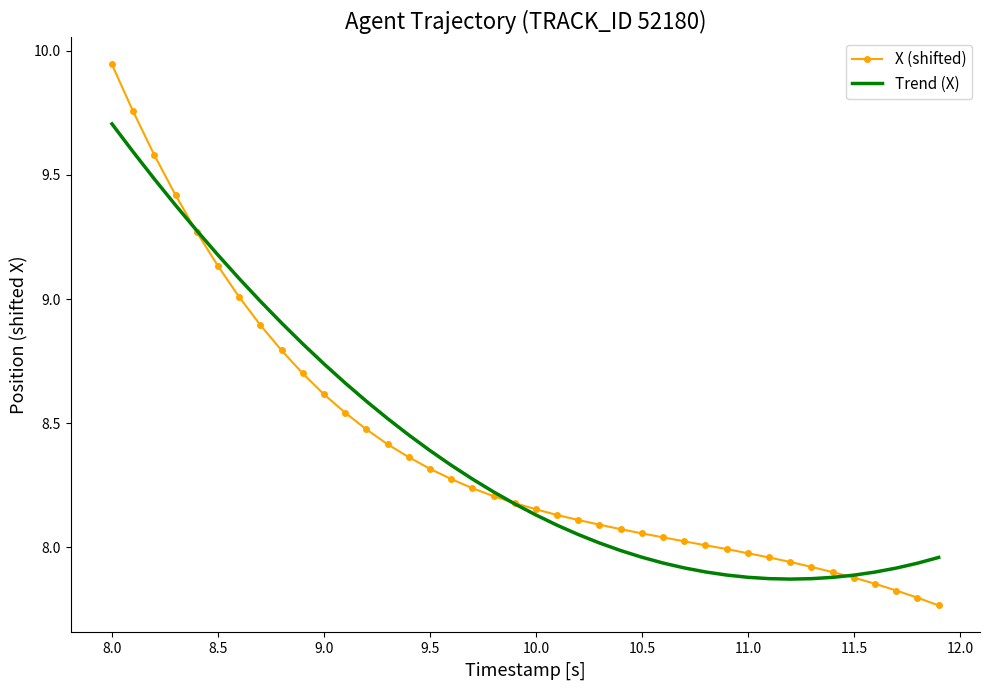

List the series in order of their peak value, lowest first.

Trend (X), X (shifted)